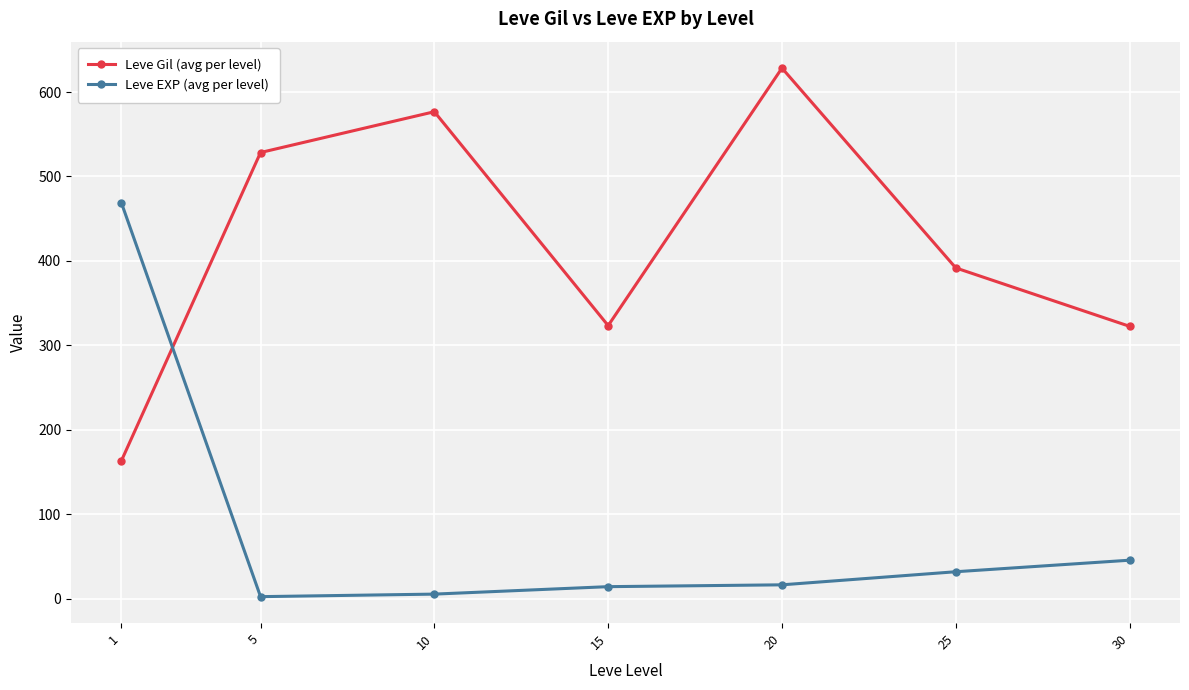

What is the greatest value displayed?

628.3